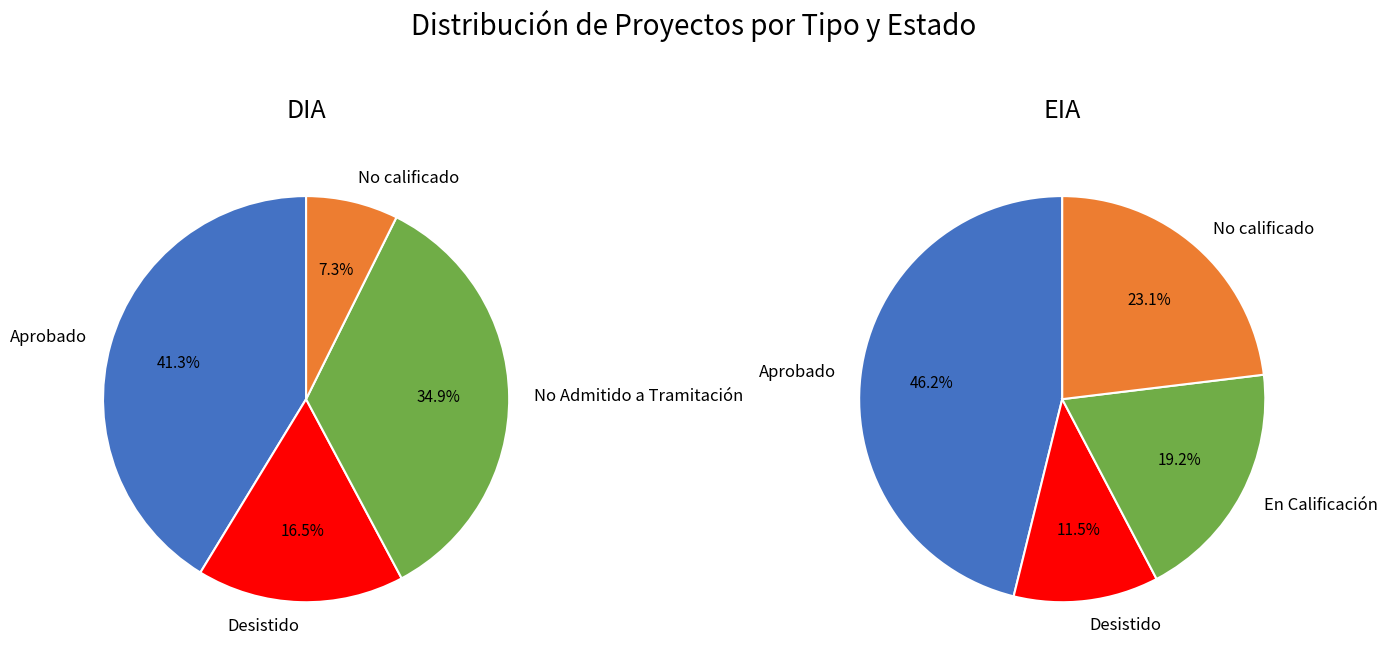

Which slice is the largest?

Aprobado